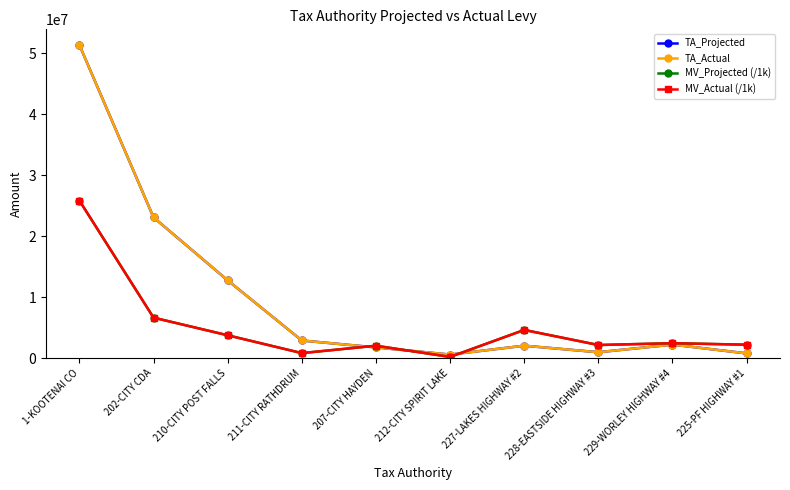

Read the TA_Actual value at 229-WORLEY HIGHWAY #4.

2203371.4